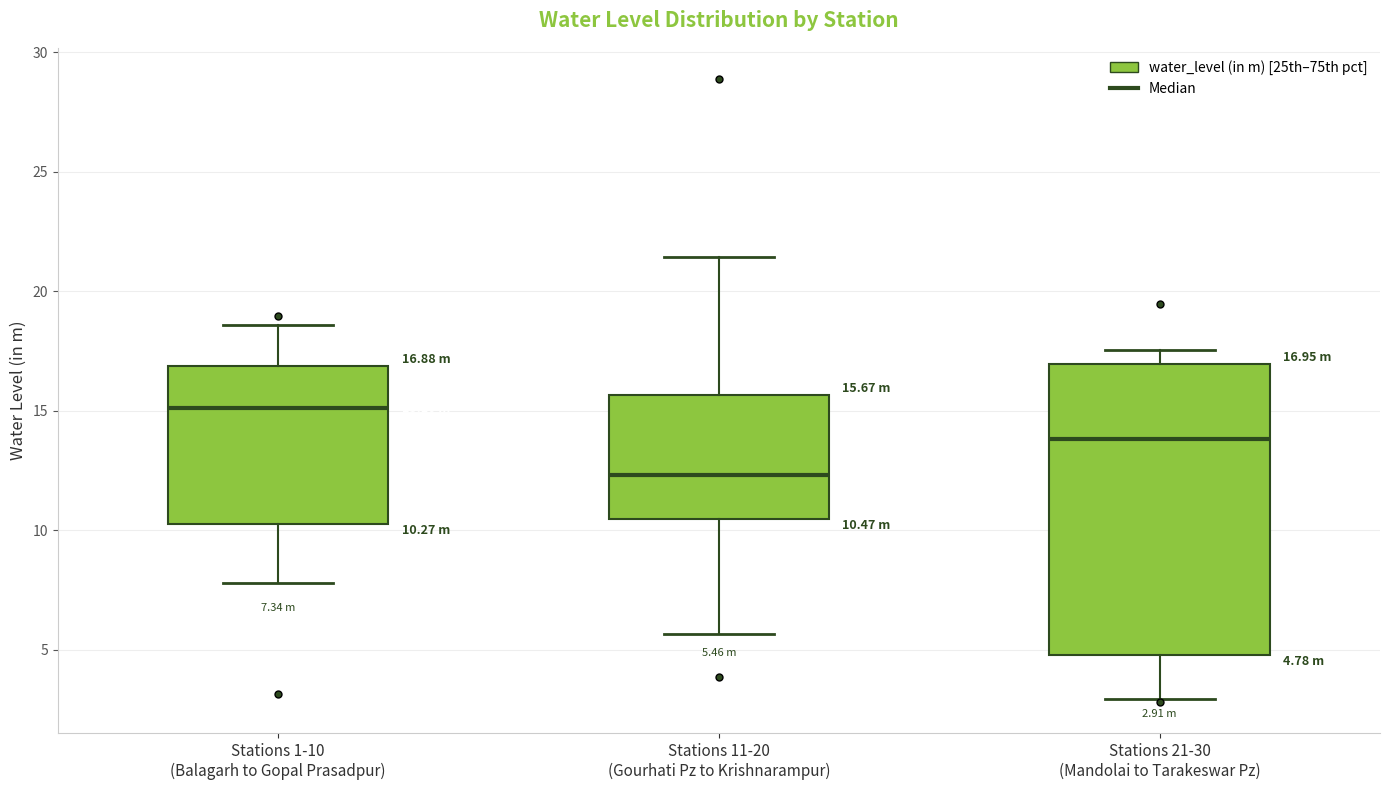

Which box has the highest median line?

Stations 1-10 (Balagarh to Gopal Prasadpur)